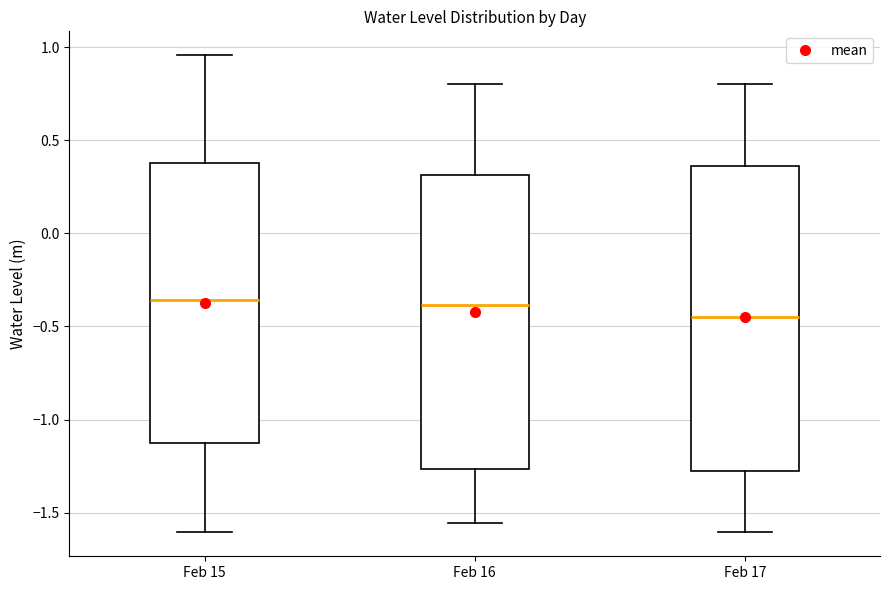

Where does the lower whisker of the box for Feb 15 end on the y-axis? The values are not printed on the chart, so give them approximately, as read against the axis.

-1.60